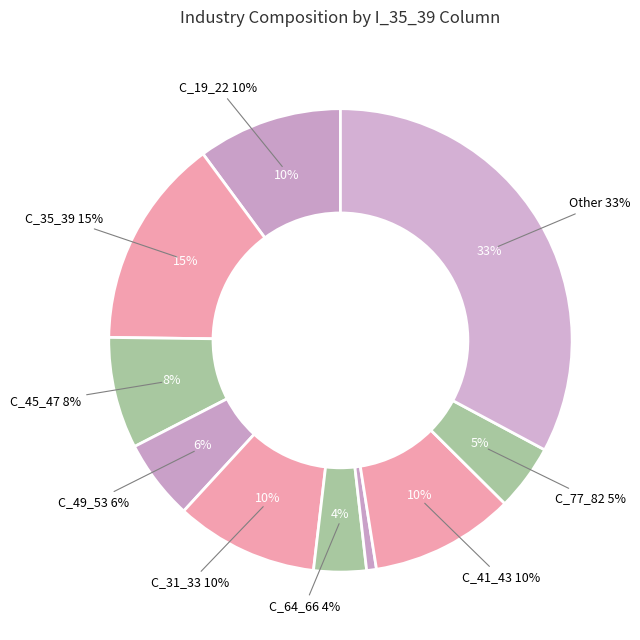

What is the smallest slice in the pie chart?

C_01